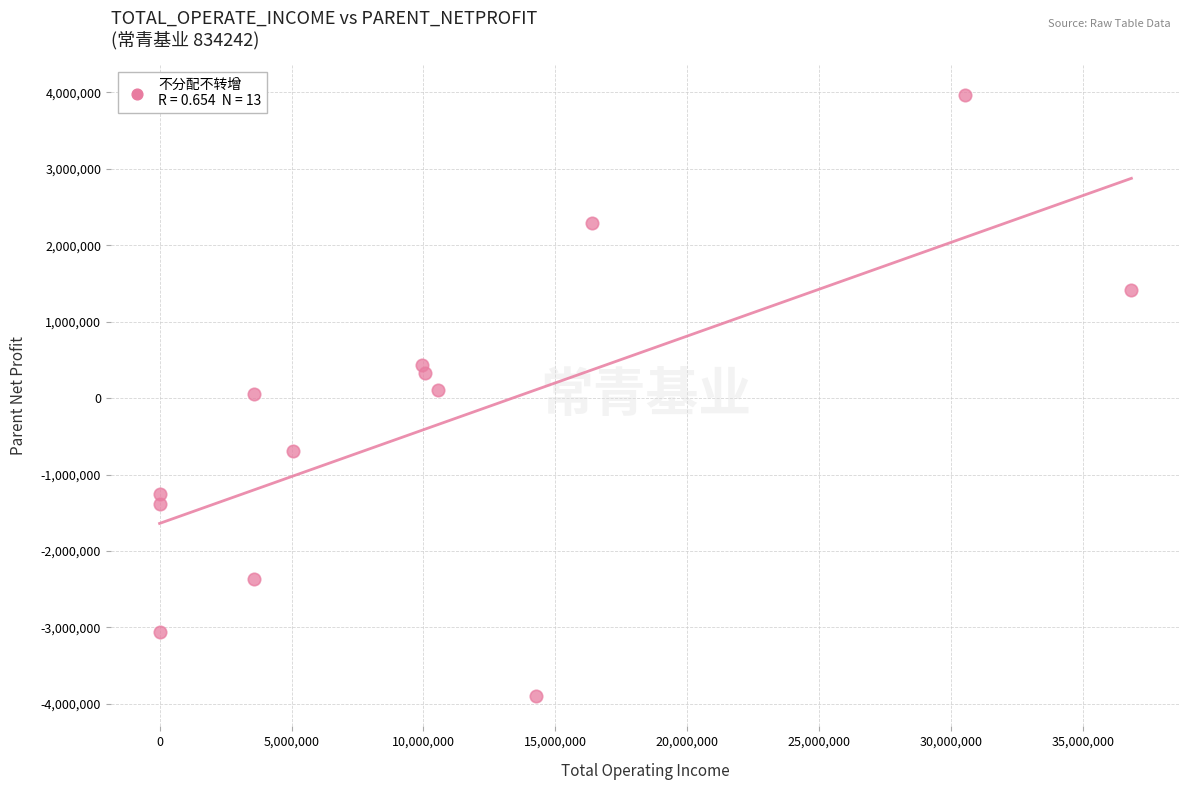

What is the range of X values (max minus min)?

36824875.0